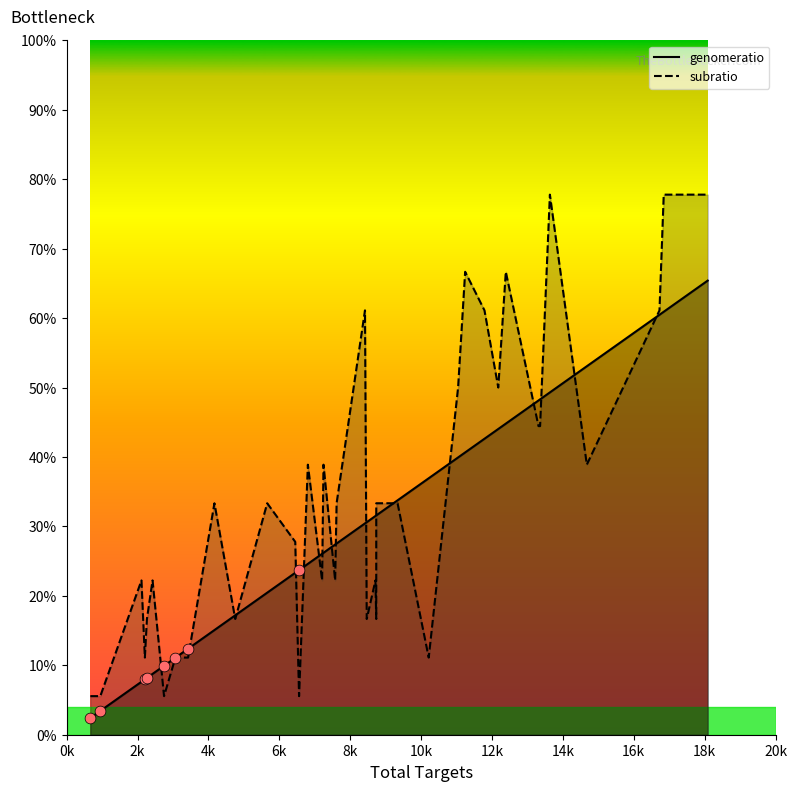

Which series contains the highest Y value?

subratio